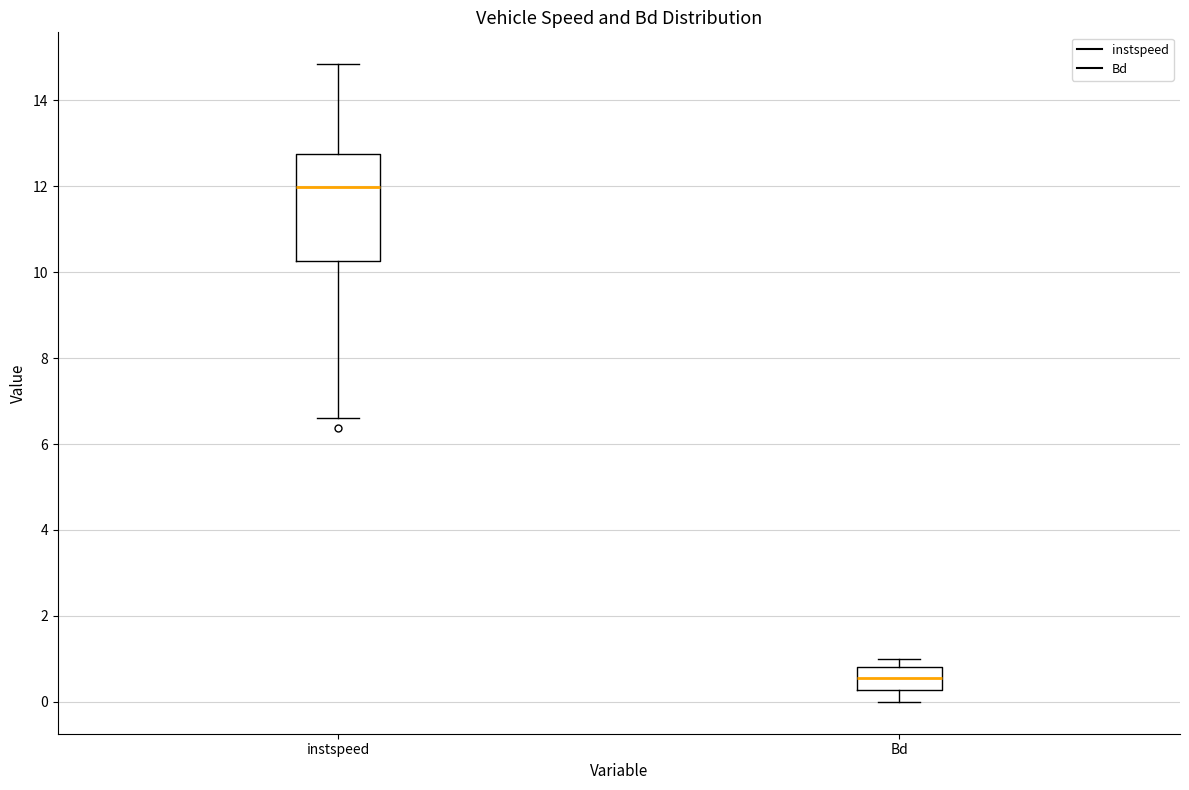

Which box has the lowest median line?

Bd